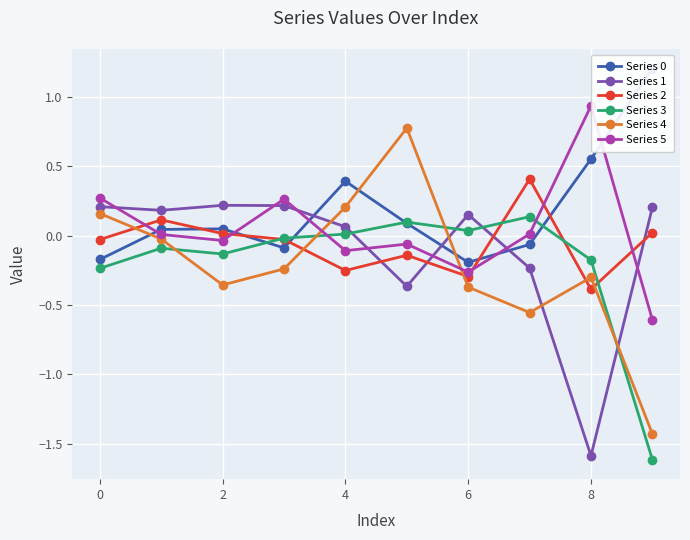

What are all the series names shown in the legend?

Series 0, Series 1, Series 2, Series 3, Series 4, Series 5